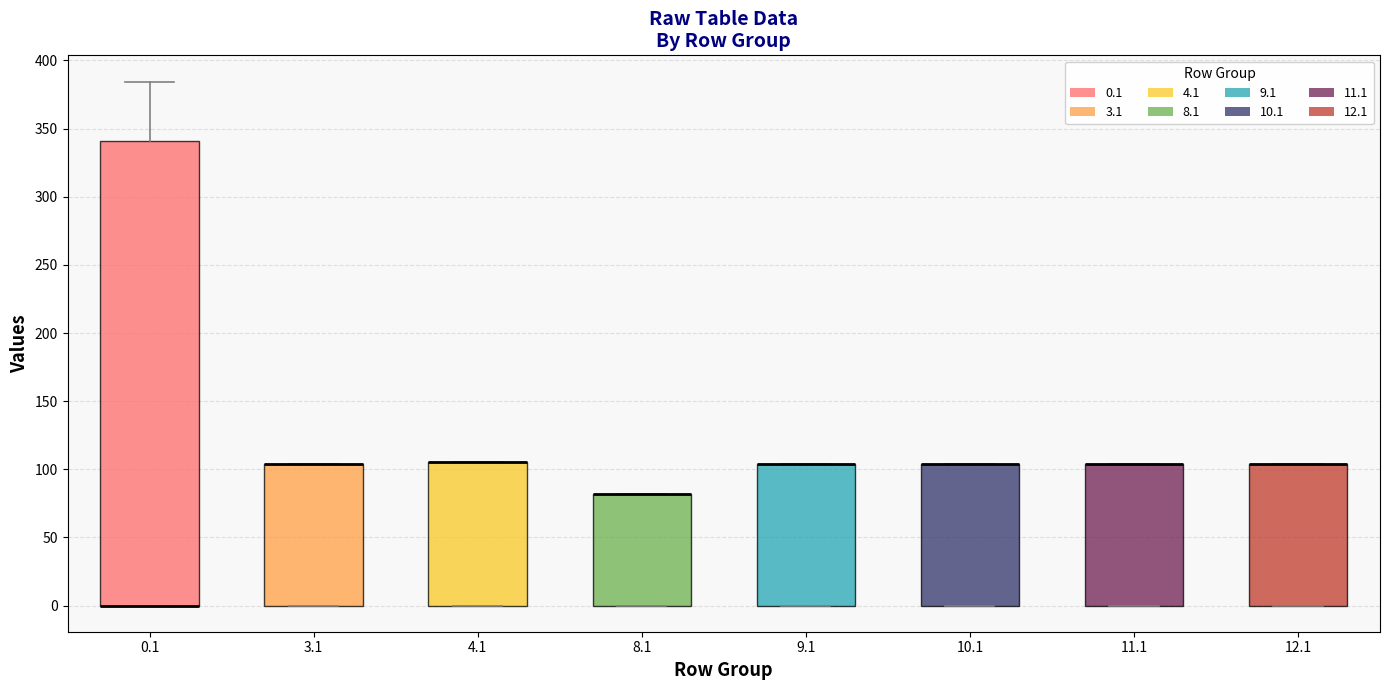

Comparing the boxes themselves (not the whiskers), which one is the tallest?

0.1